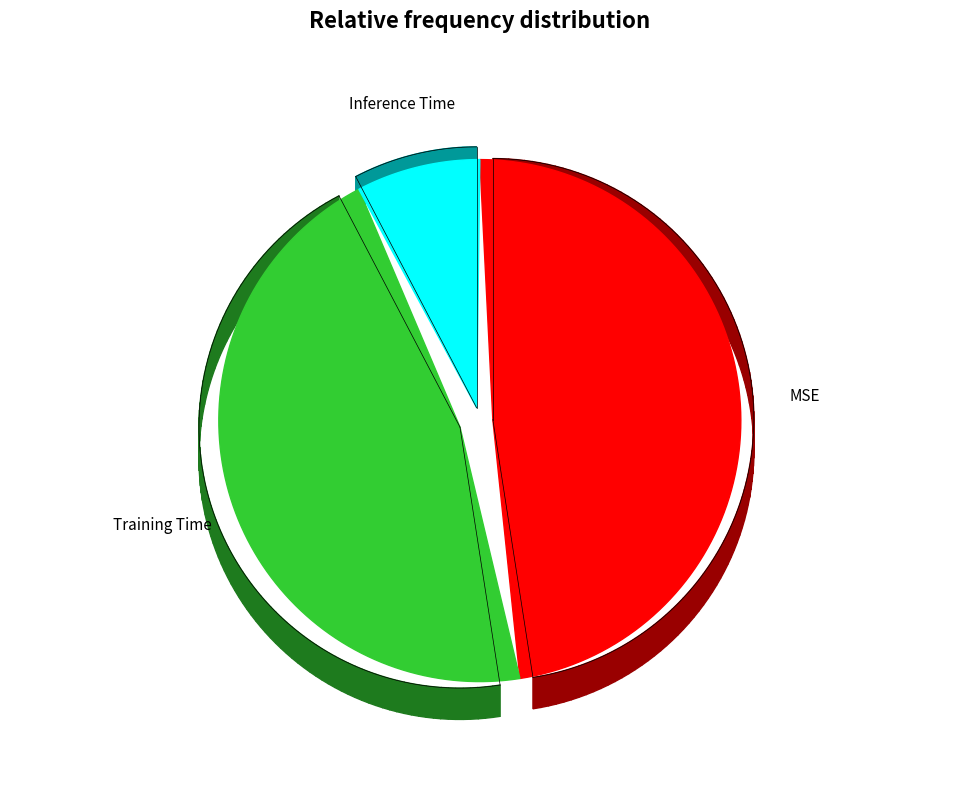

To the nearest percent, what is the difference between the largest and smallest slice percentages?

40%